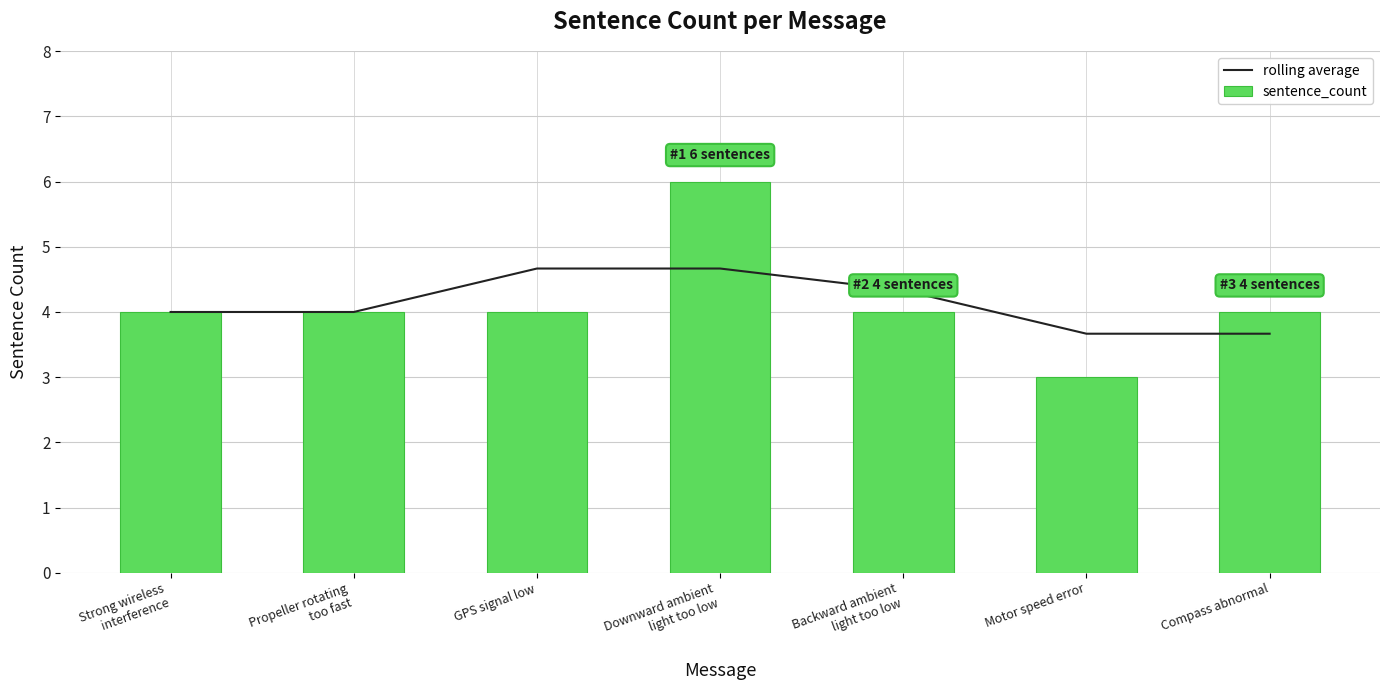

What are all the series names shown in the legend?

rolling average, sentence_count